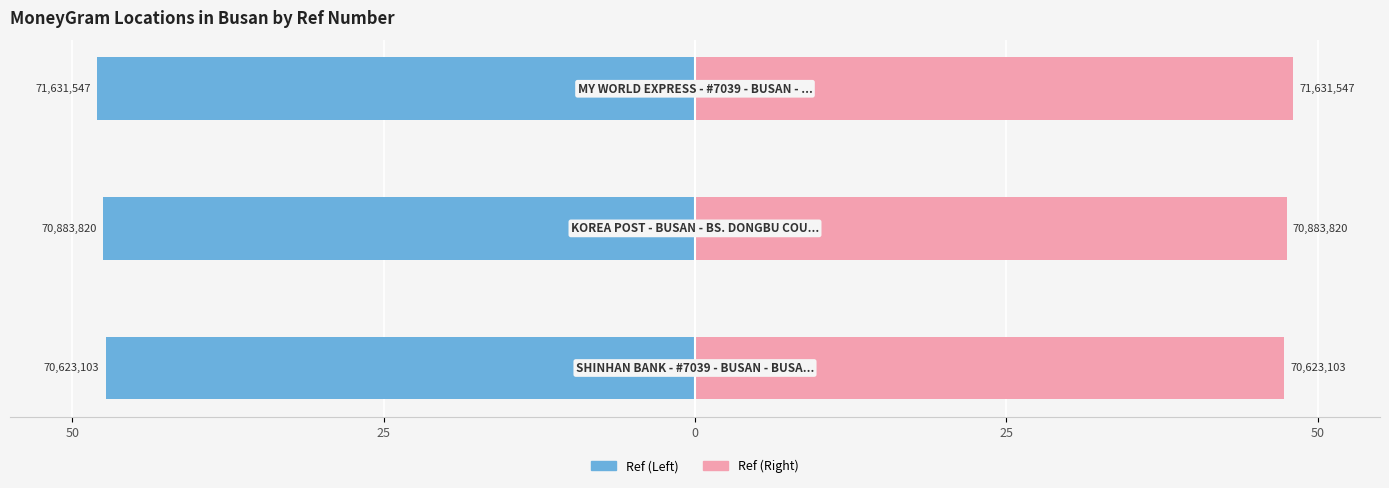

What is the value of the Ref (Right) bar at the 2nd from the left?

47.5